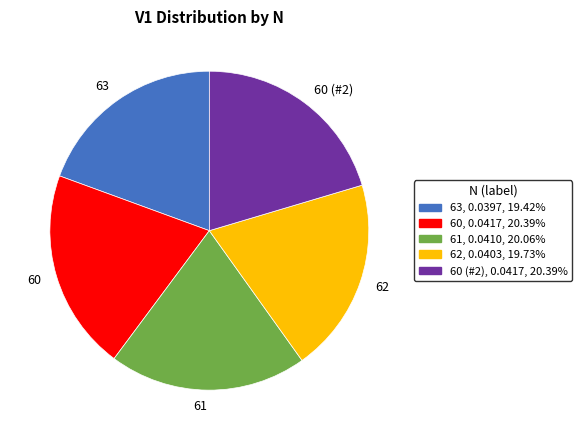

Is 62 the majority of the pie?

No